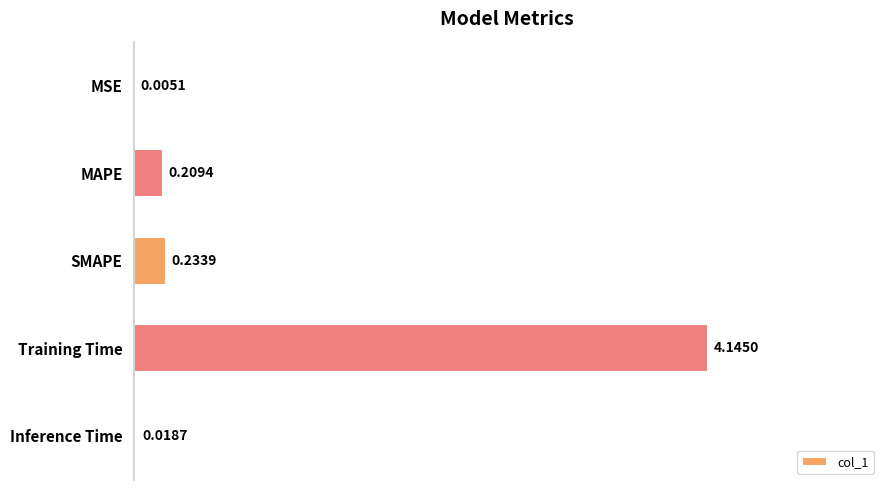

What is the sum of all values?

4.6